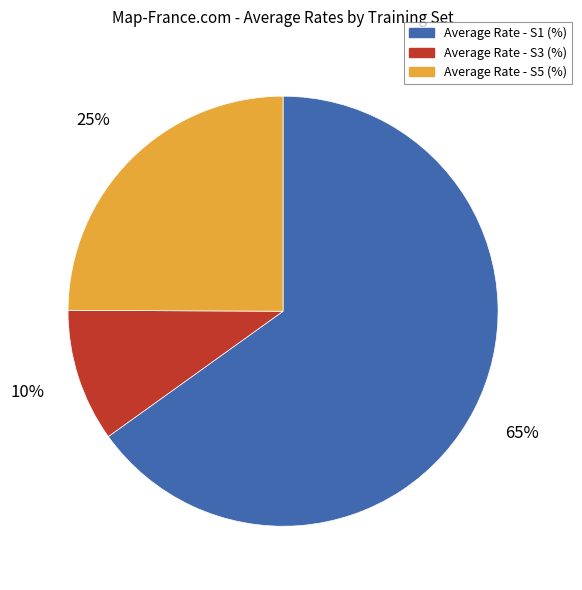

Which slice is the largest?

Average Rate - S1 (%)